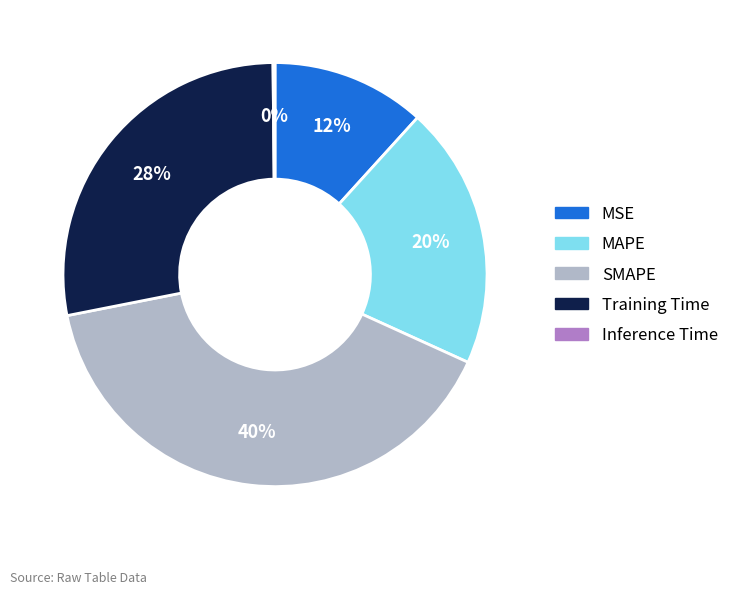

Which slice is the largest?

SMAPE